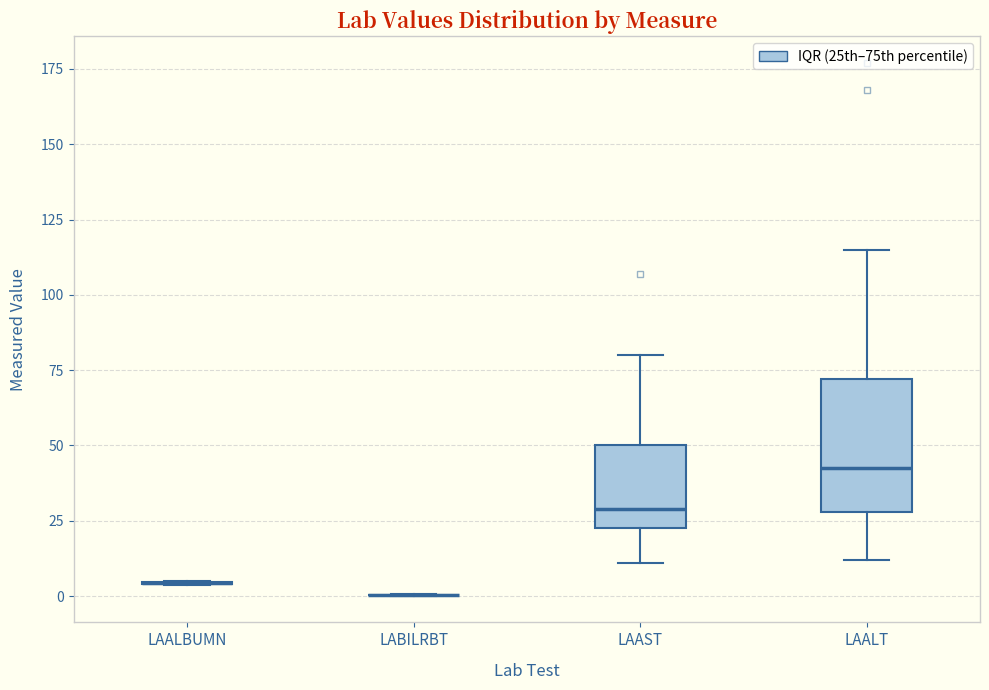

Which box is the tallest, from its lower edge to its upper edge?

LAALT